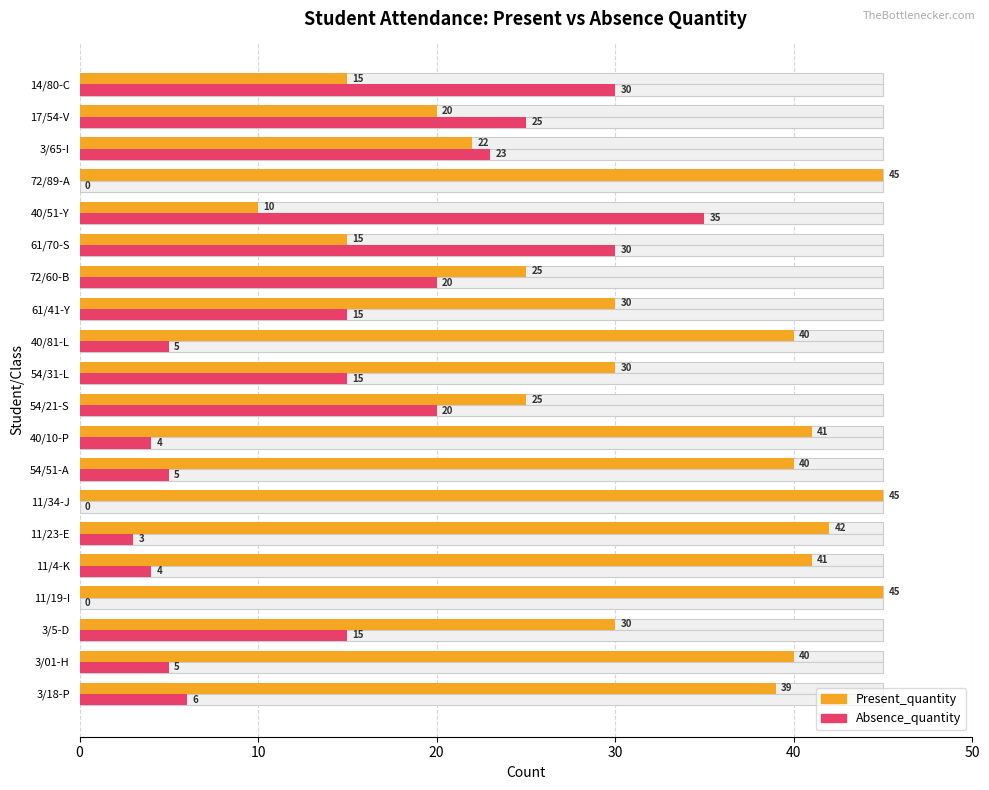

What is the highest value of the Absence_quantity series?

35